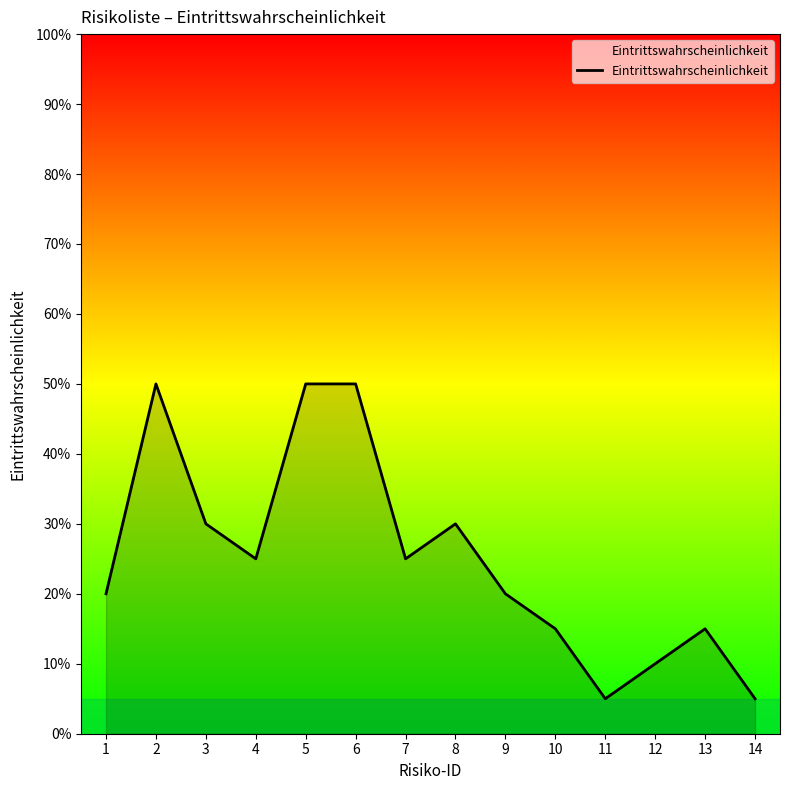

What is the difference between the second highest and minimum values?

0.5